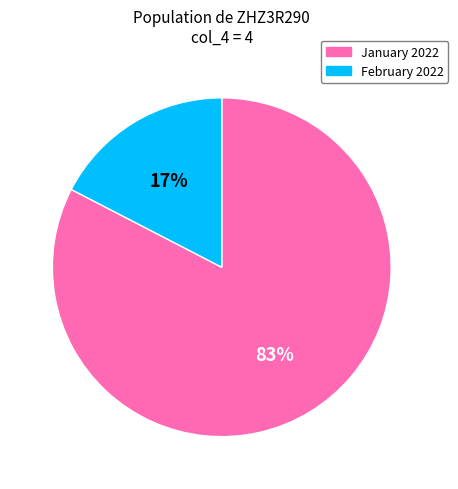

What is the largest slice in the pie chart?

January 2022